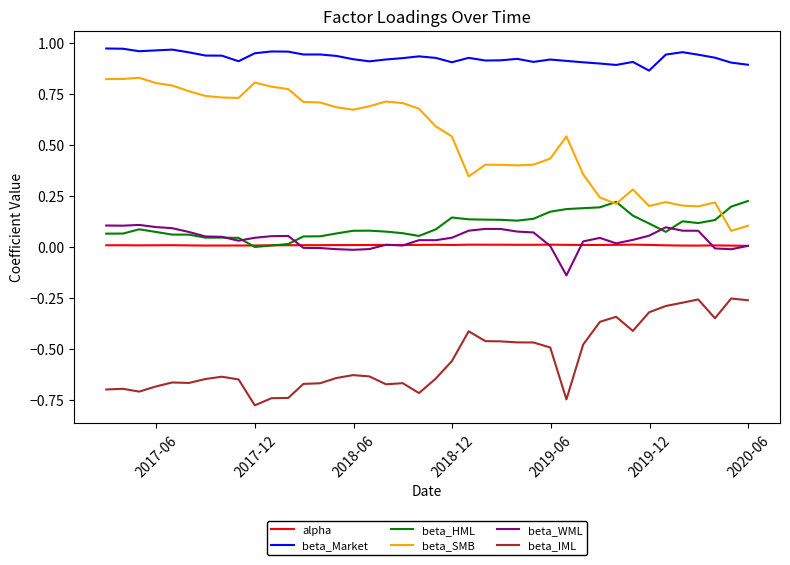

True or false: alpha and beta_IML intersect in this chart.

False